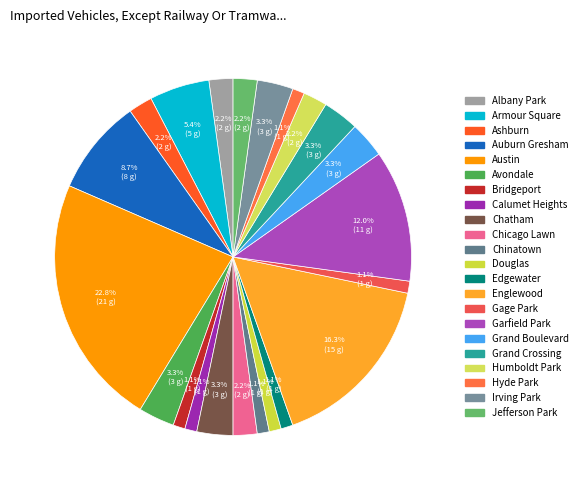

How many slices are in this pie chart?

22